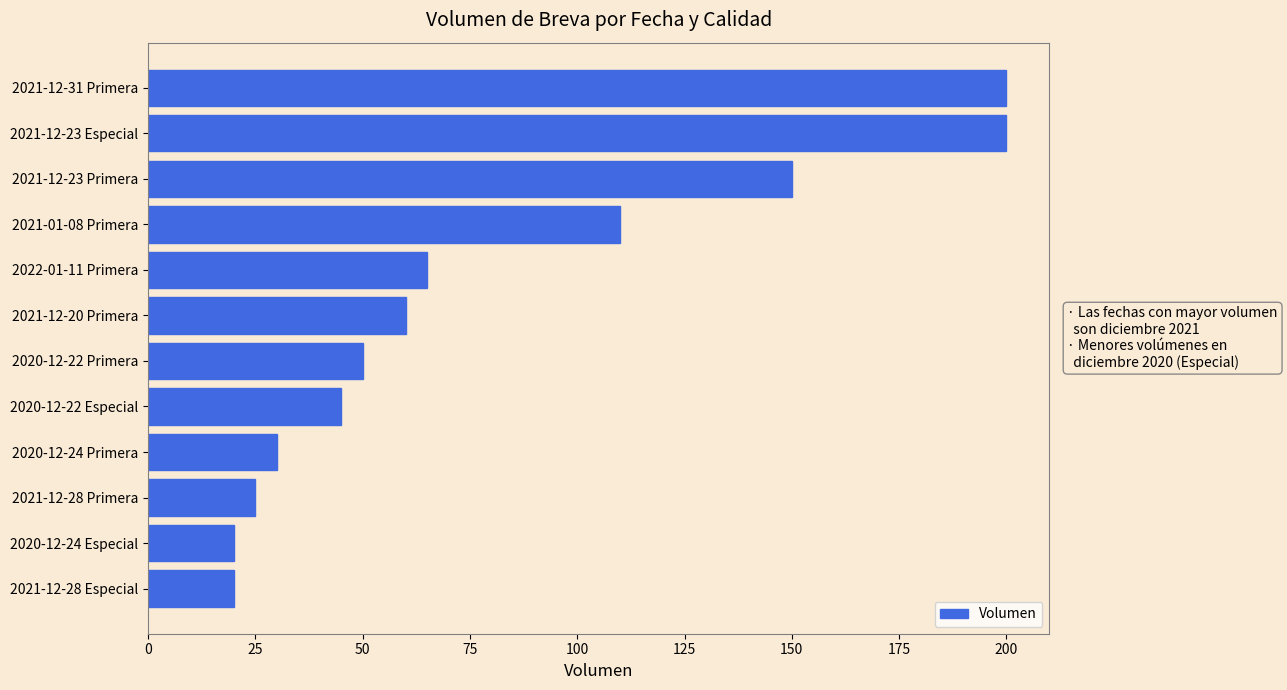

The chart shows a value of 200 at 2021-12-31 Primera. True or false?

True